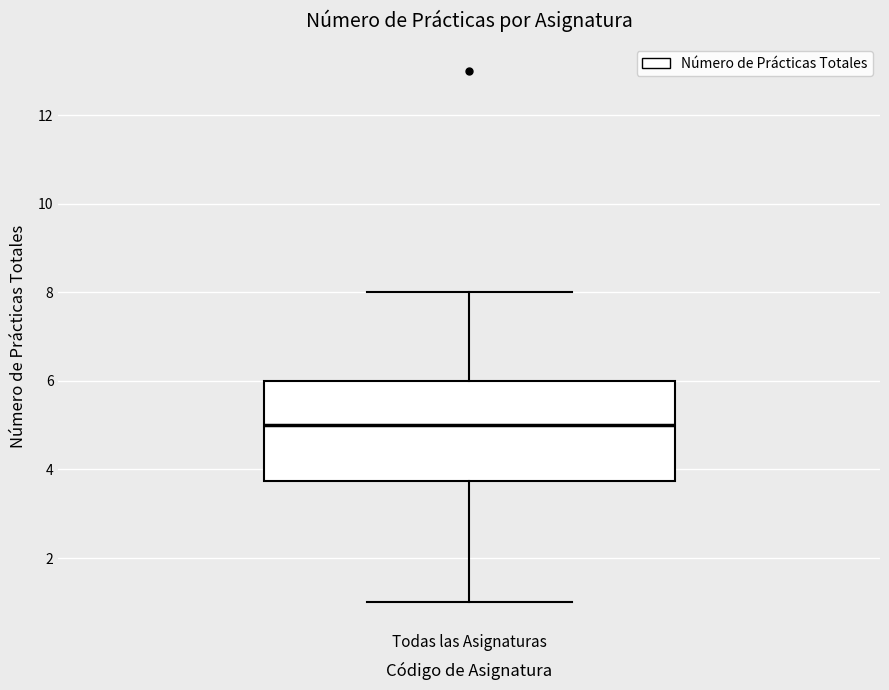

Where is the upper edge of the box for Todas las Asignaturas on the y-axis? The values are not printed on the chart, so give them approximately, as read against the axis.

6.0